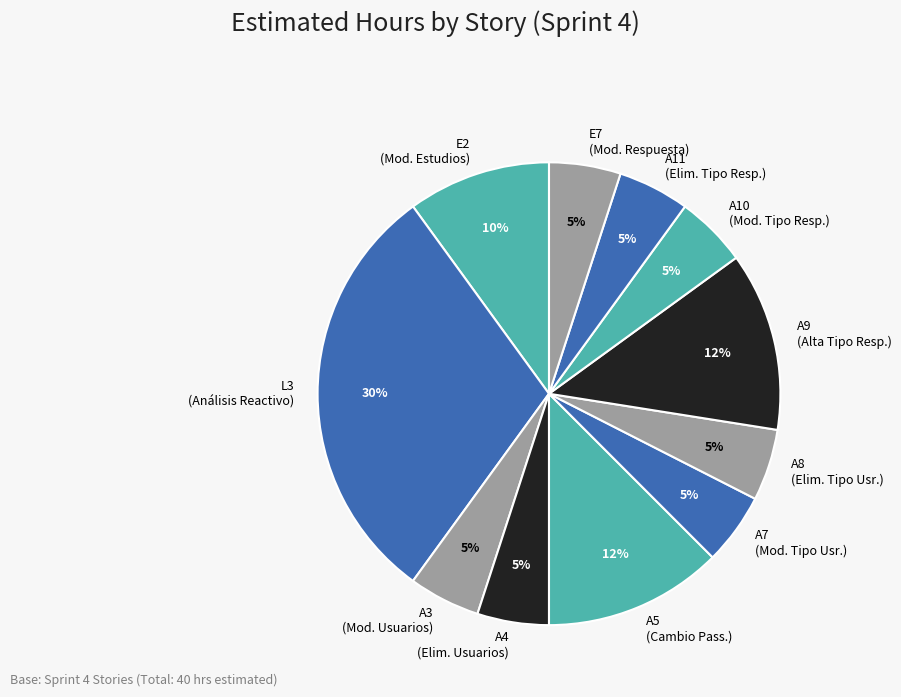

Approximately how many times larger is the value at A11 (Elim. Tipo Resp.) compared to A7 (Mod. Tipo Usr.)?

1.0